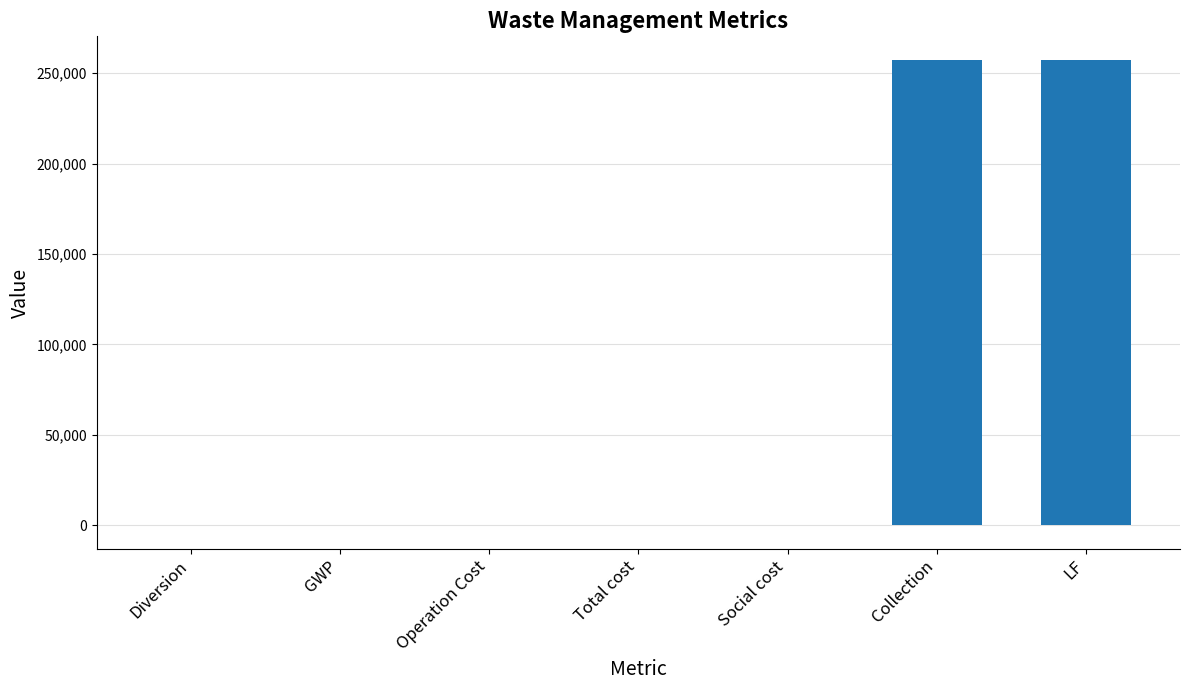

What value does the data have at Collection?

257549.0